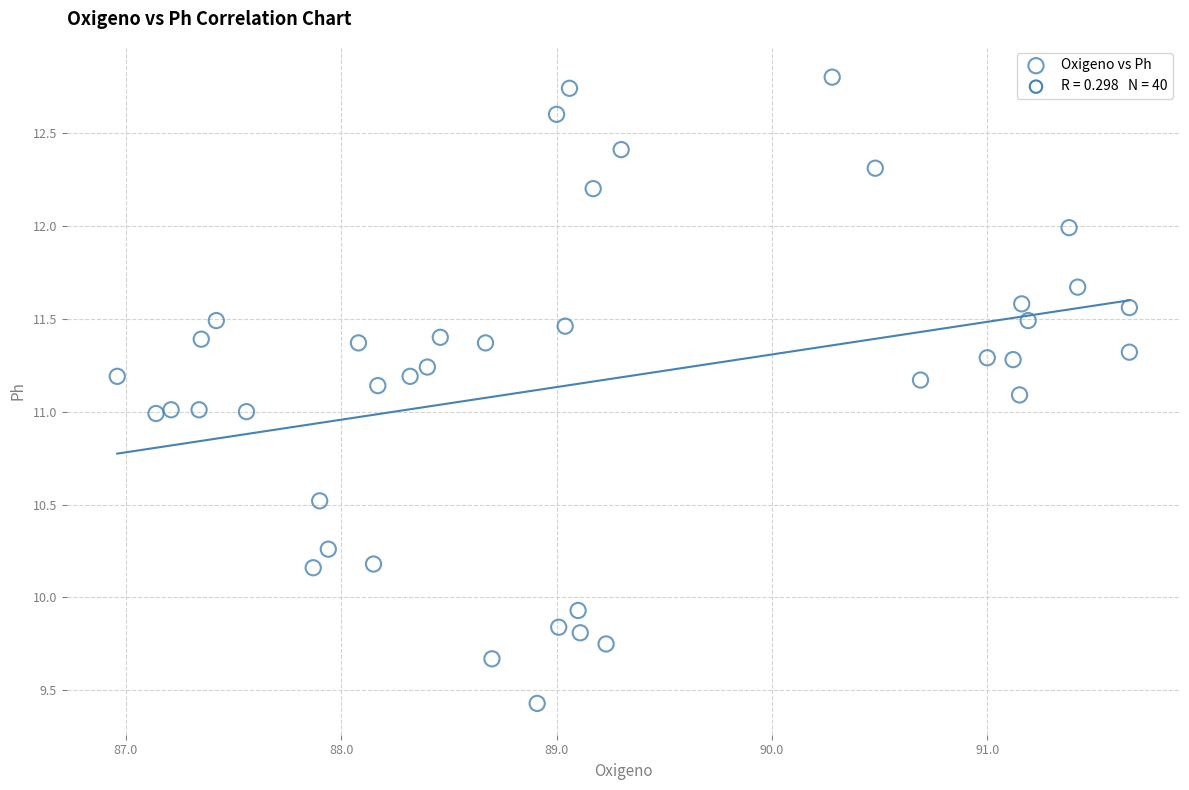

What is the range of Y values (max minus min)?

3.4